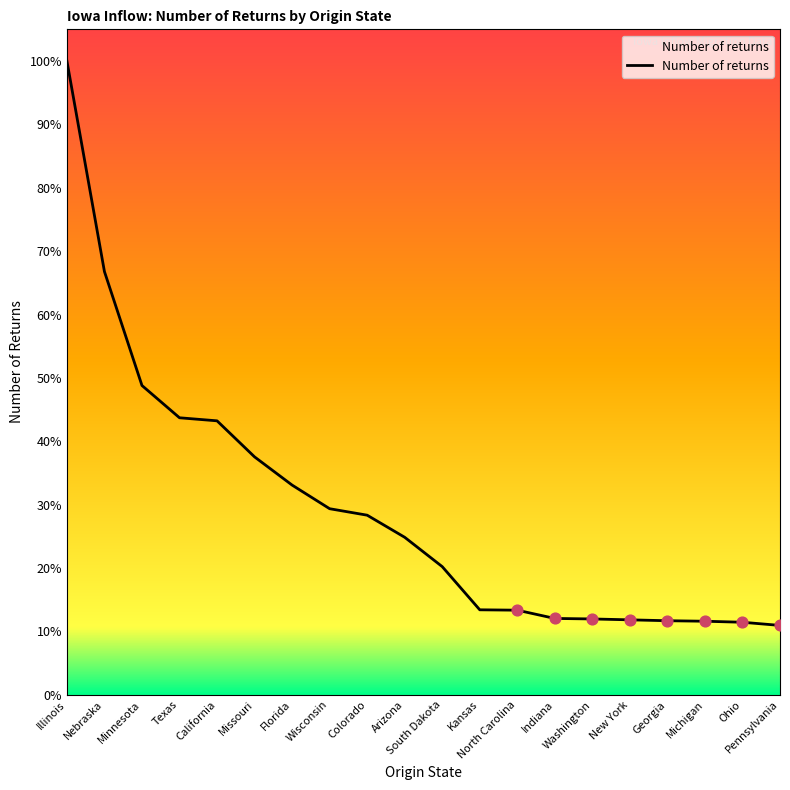

What is the ratio of the value at California to the value at Ohio?

3.8